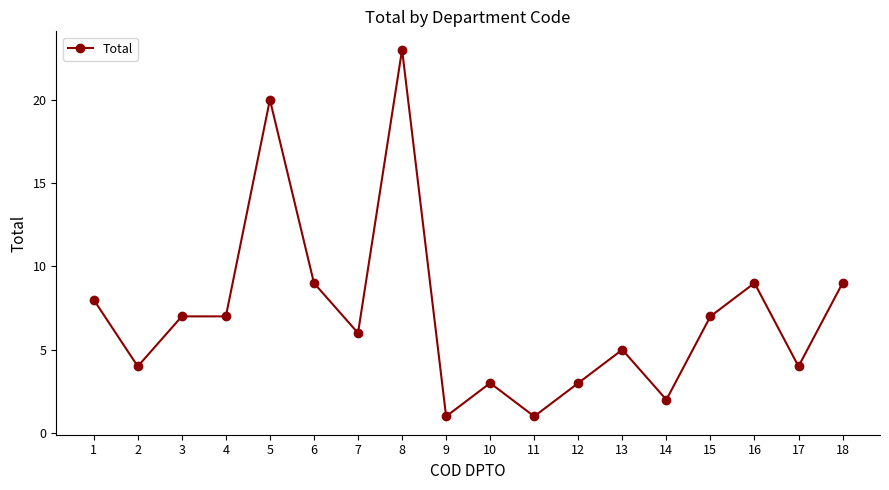

True or false: the data shows 4 at 4.

False